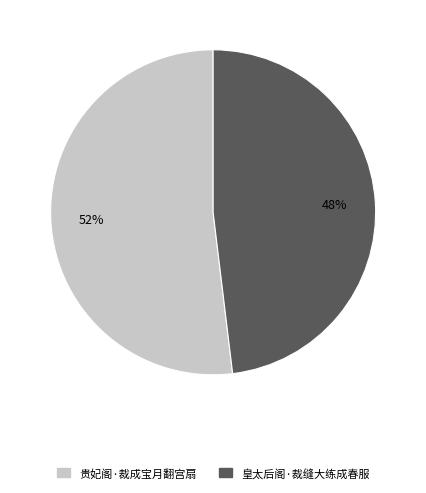

Count the number of slices in the pie.

2